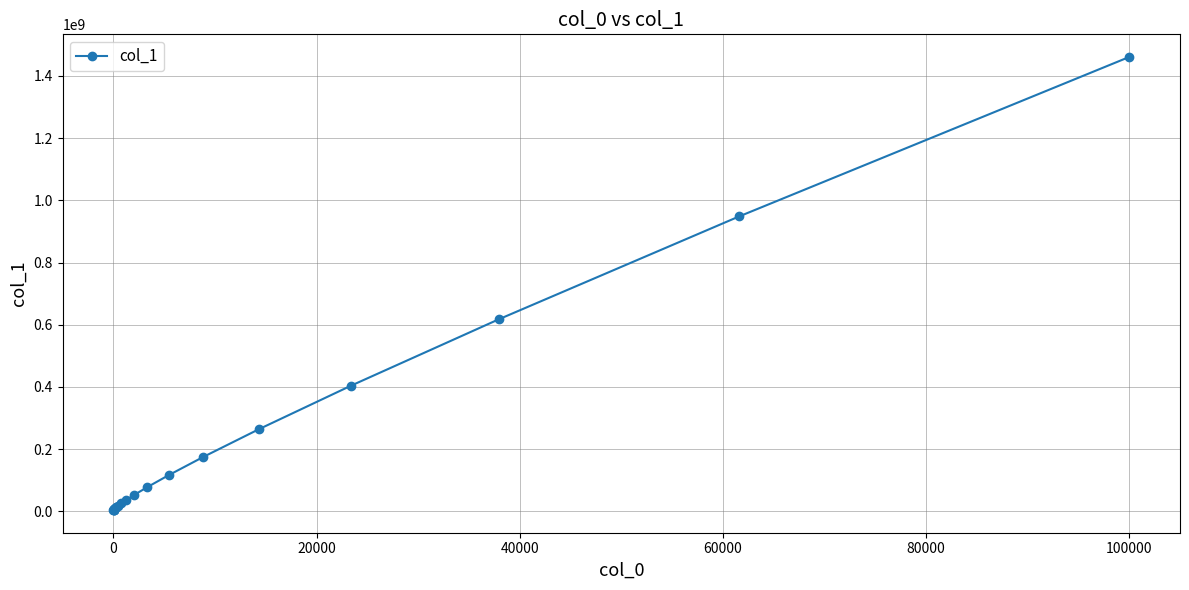

What is the sum of all values?

4251263298.8